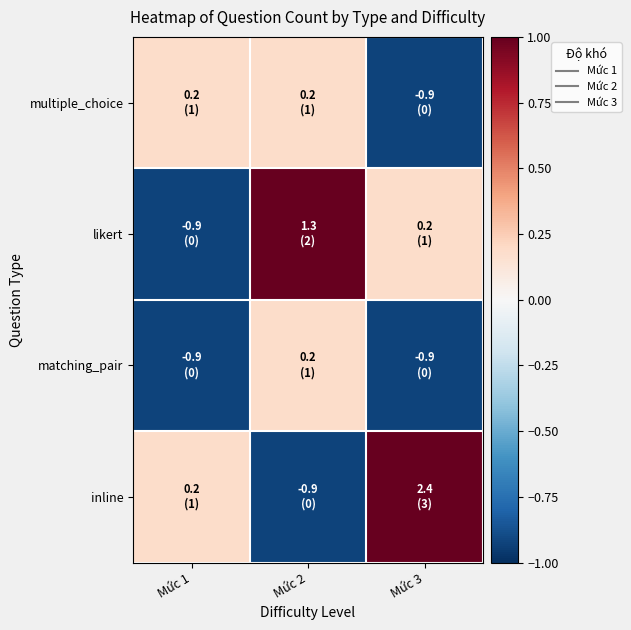

Reading left to right, extract all data points from this chart.

multiple_choice: Mức 1=0.2	Mức 2=0.2	Mức 3=-0.9
likert: Mức 1=-0.9	Mức 2=1.3	Mức 3=0.2
matching_pair: Mức 1=-0.9	Mức 2=0.2	Mức 3=-0.9
inline: Mức 1=0.2	Mức 2=-0.9	Mức 3=2.4